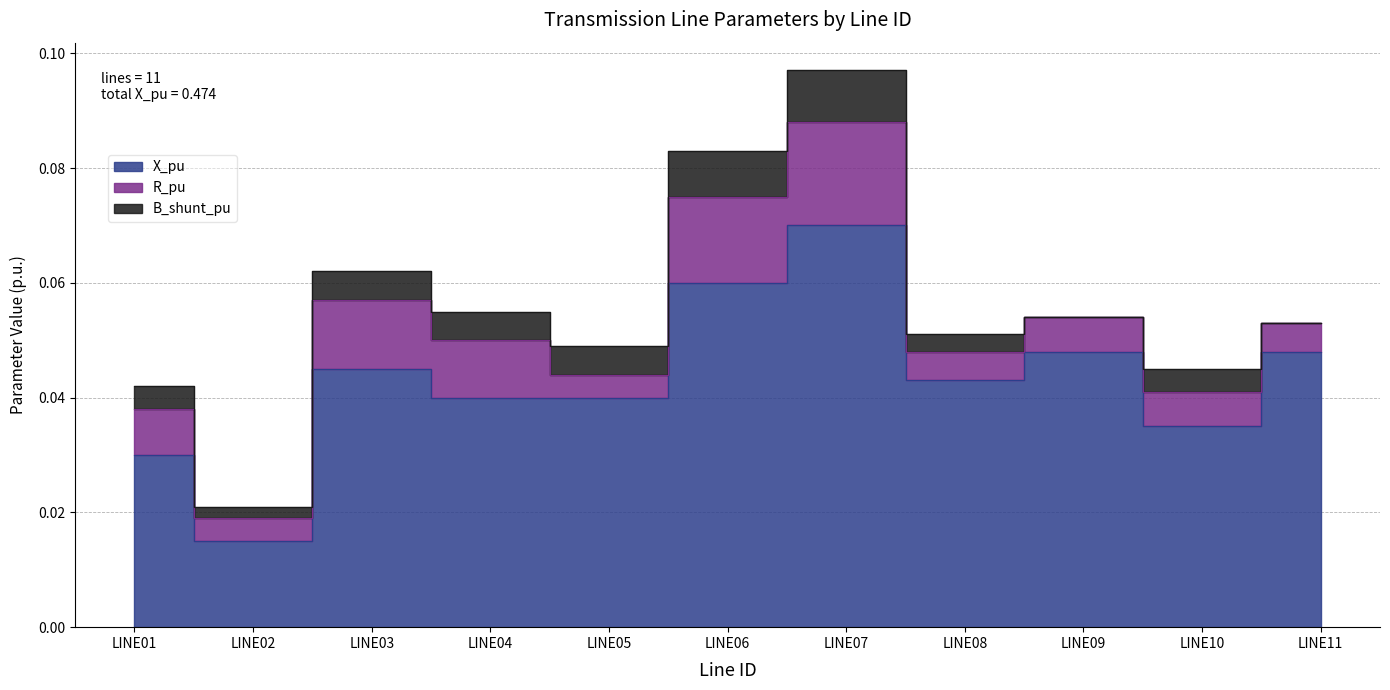

At how many categories does at least one series exceed 0?

11